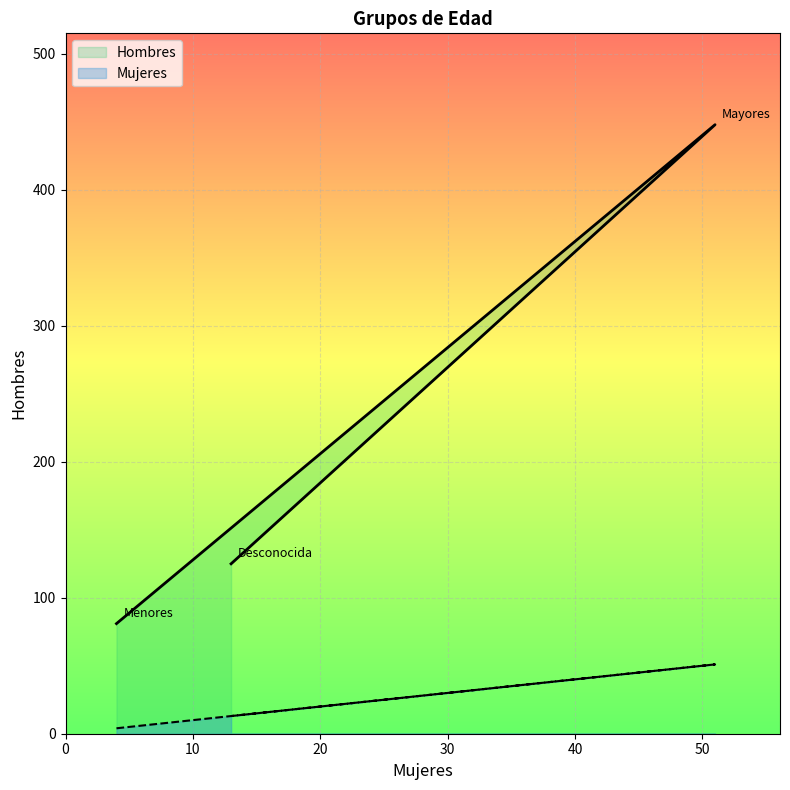

Is the value of Mujeres at Menores greater than the value of Hombres at Desconocida?

No